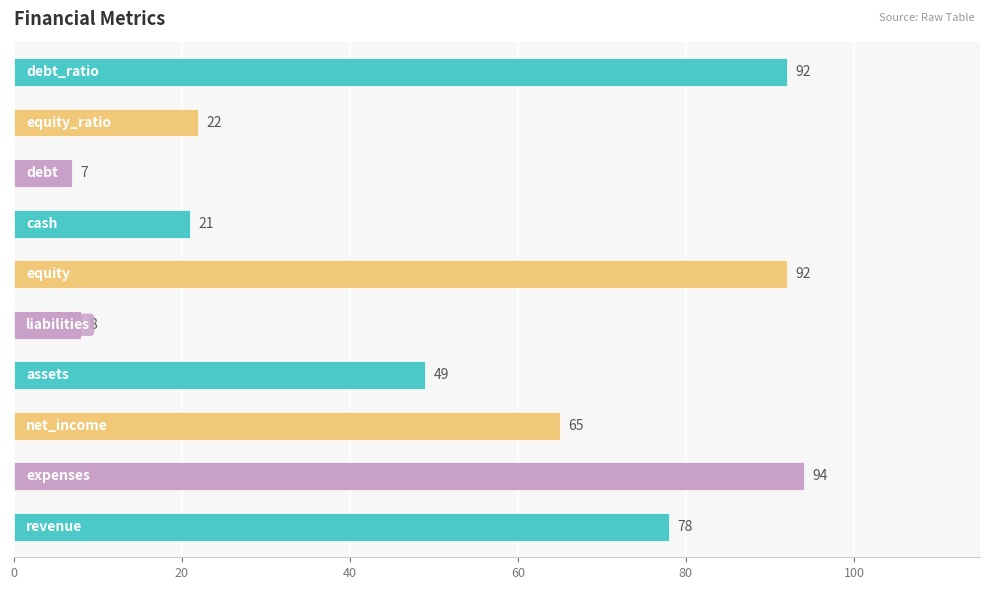

Reading bottom to top, what are all the values shown in this chart?

78	94	65	49	8	92	21	7	22	92